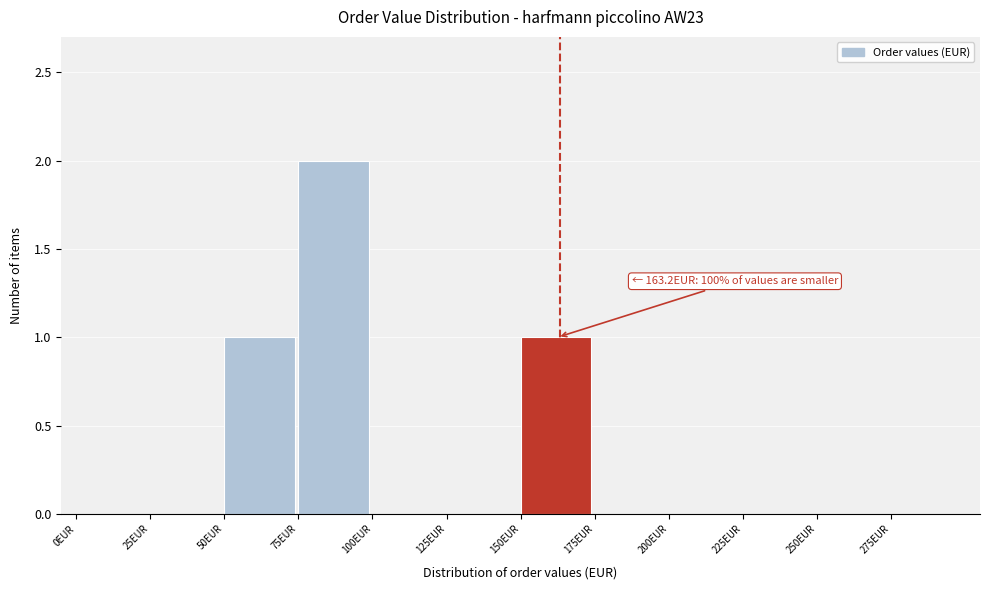

Which range on the x-axis has the tallest bar?

75 to 100